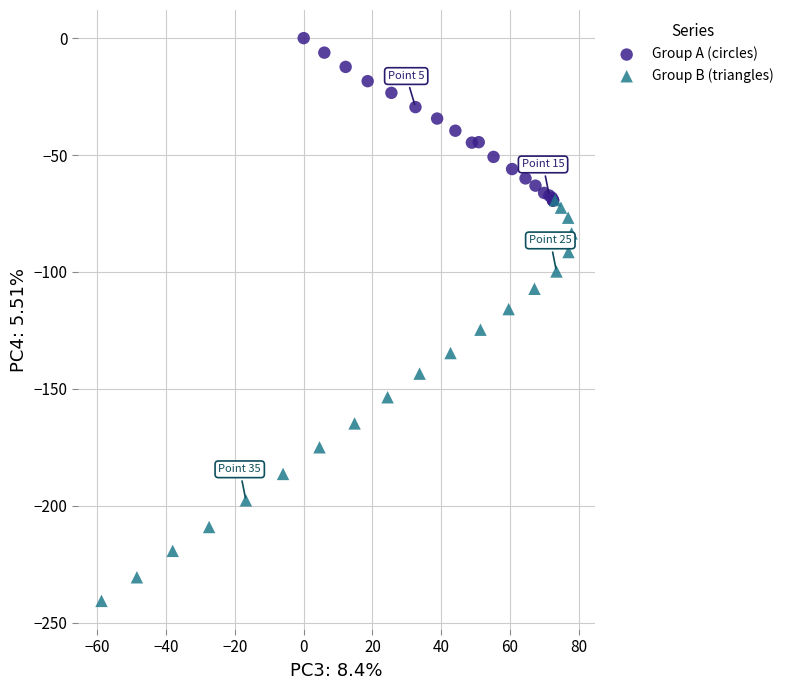

Which series reaches the minimum Y coordinate?

Group B (triangles)